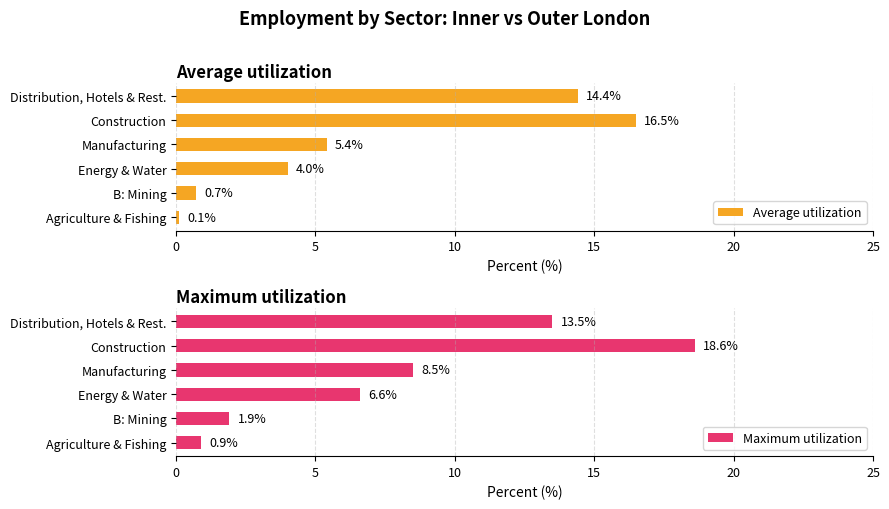

Is it true that Average utilization equals 16.5 at Construction?

True